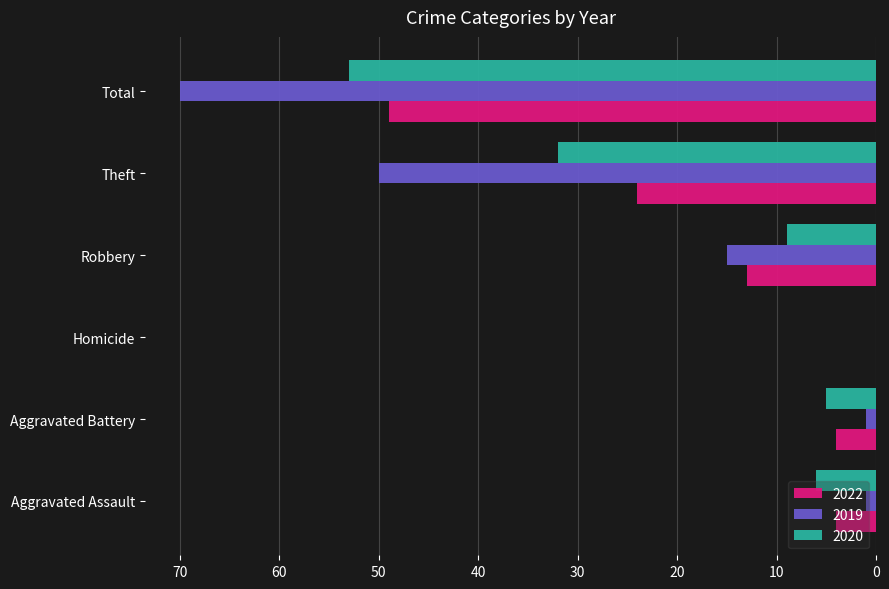

Which label corresponds to the largest value in the chart?

Total